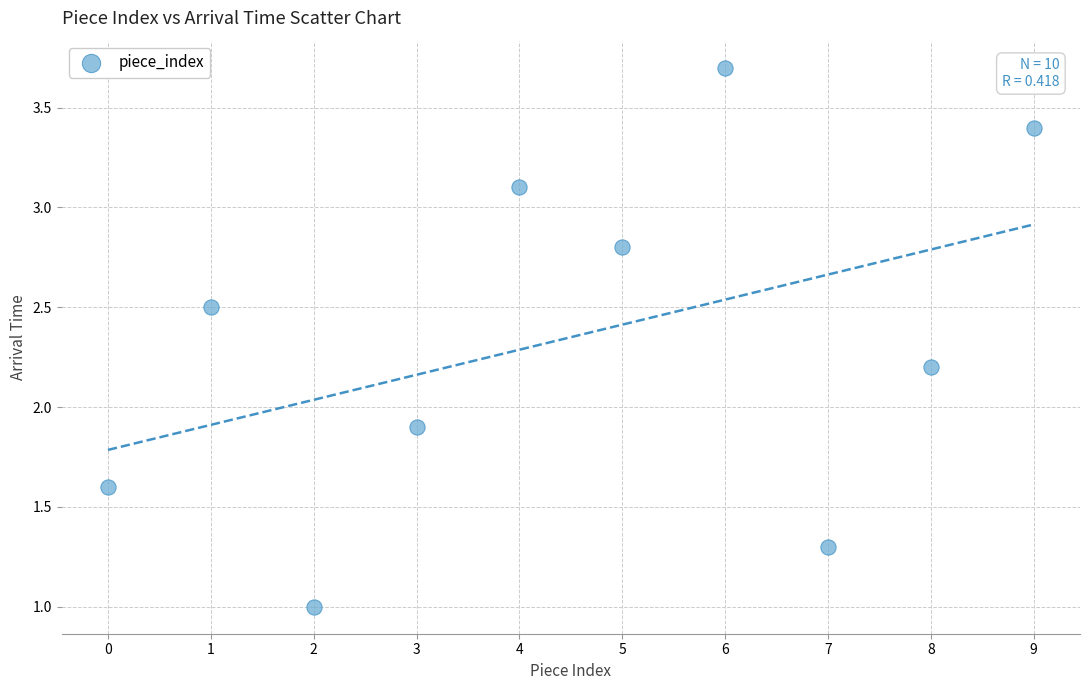

What Y value in the scatter plot is closest to 2?

1.9